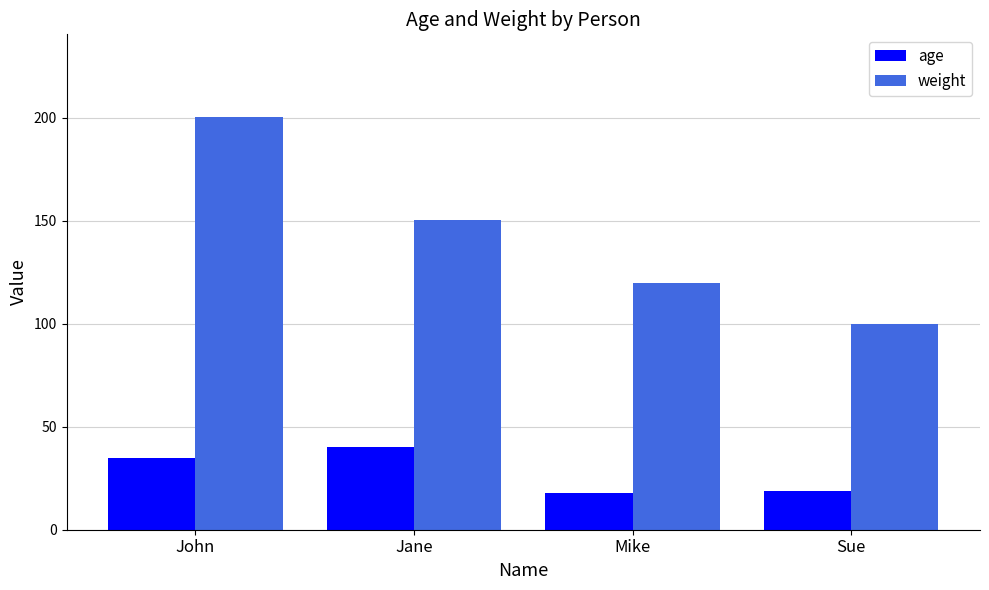

Are the bars horizontal?

No